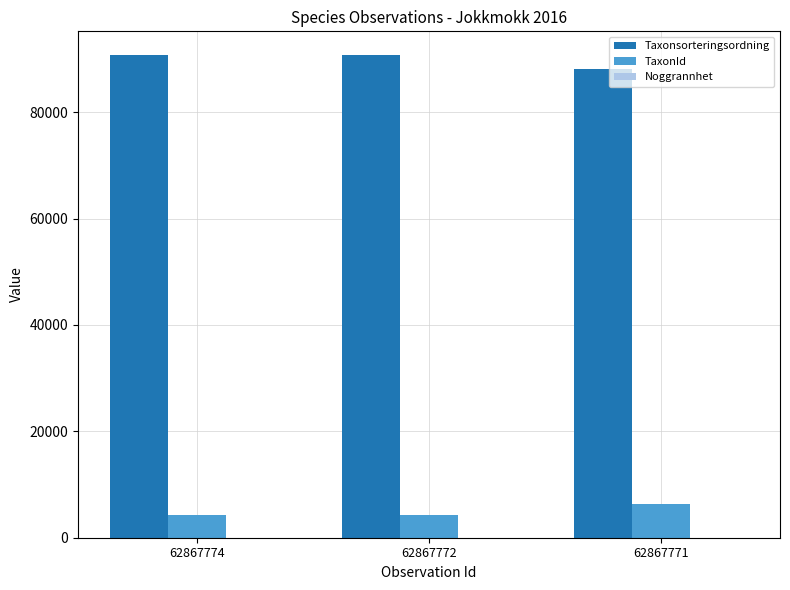

The value of Taxonsorteringsordning at 62867771 is 88019. True or false?

True